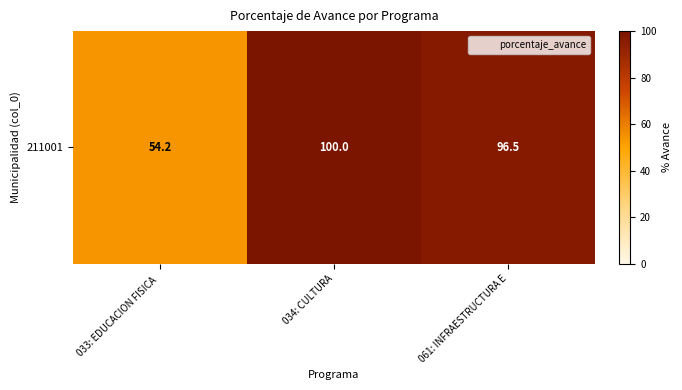

How many values are below 96?

1